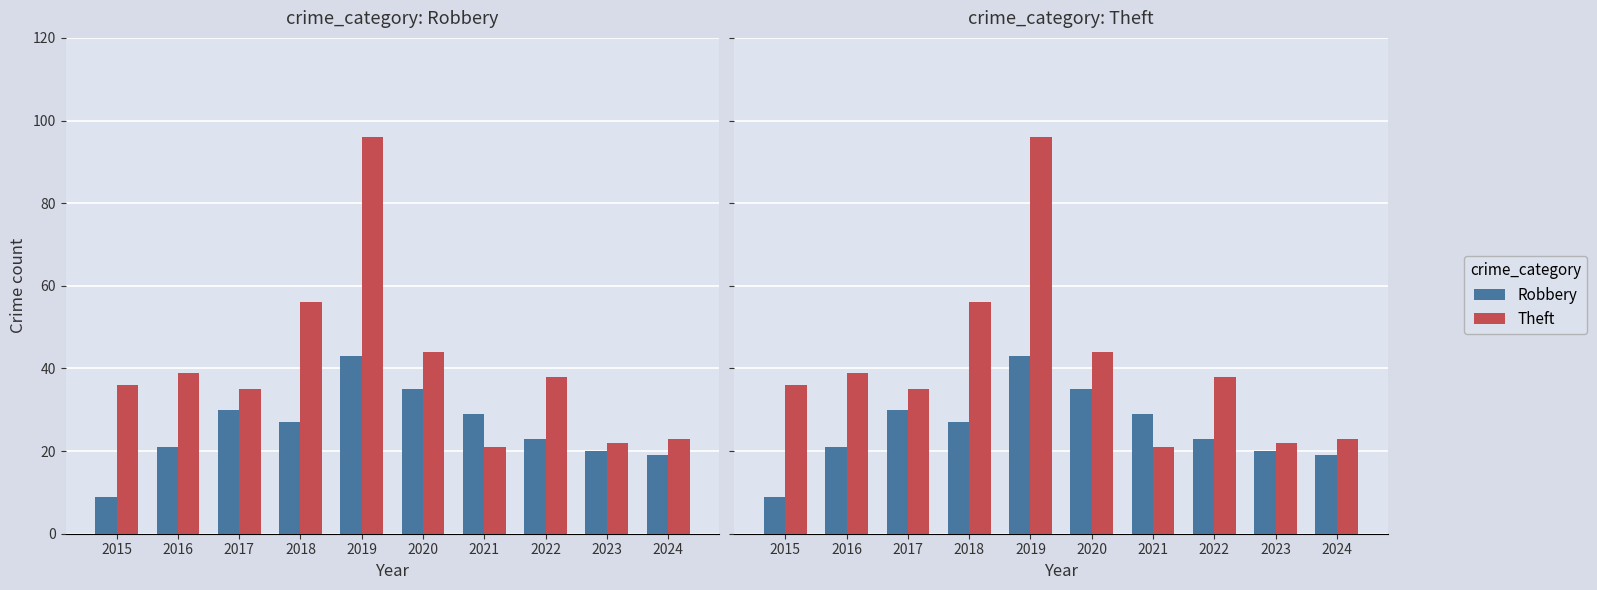

True or false: Theft has a value of 14 at 2021.

False